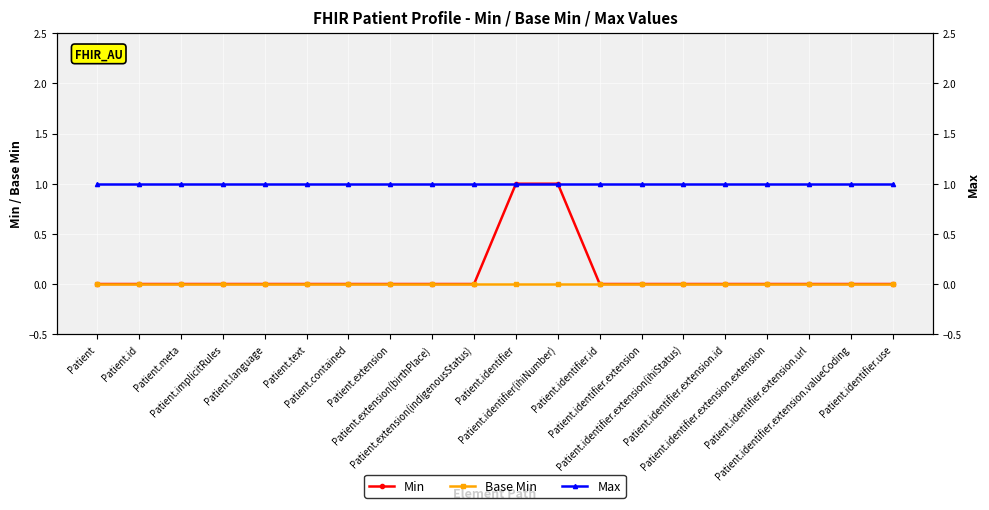

True or false: Base Min and Max cross at least once.

False